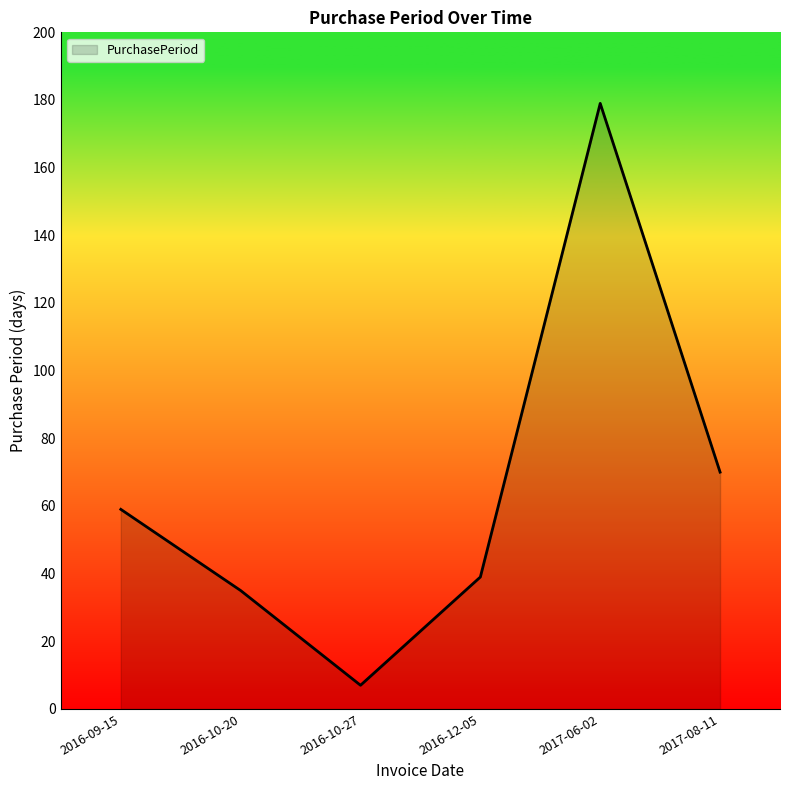

How many lines are shown in the chart?

1